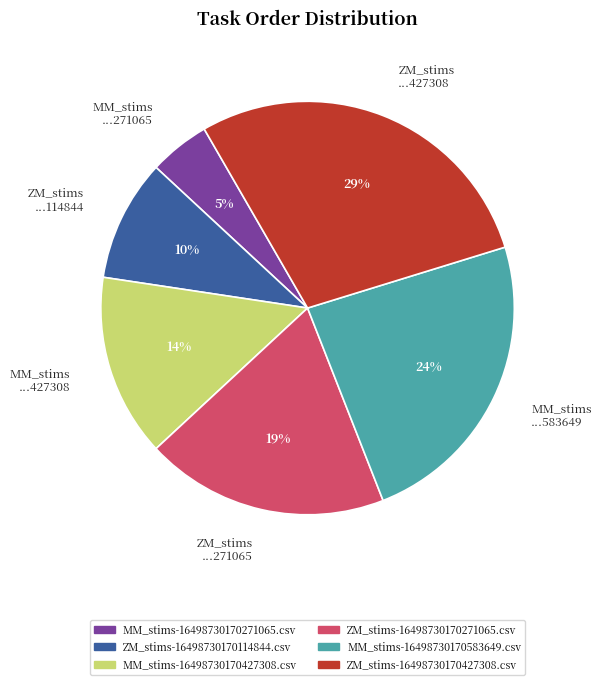

Is the sum of ZM_stims ...427308 and MM_stims ...583649 greater than half?

Yes